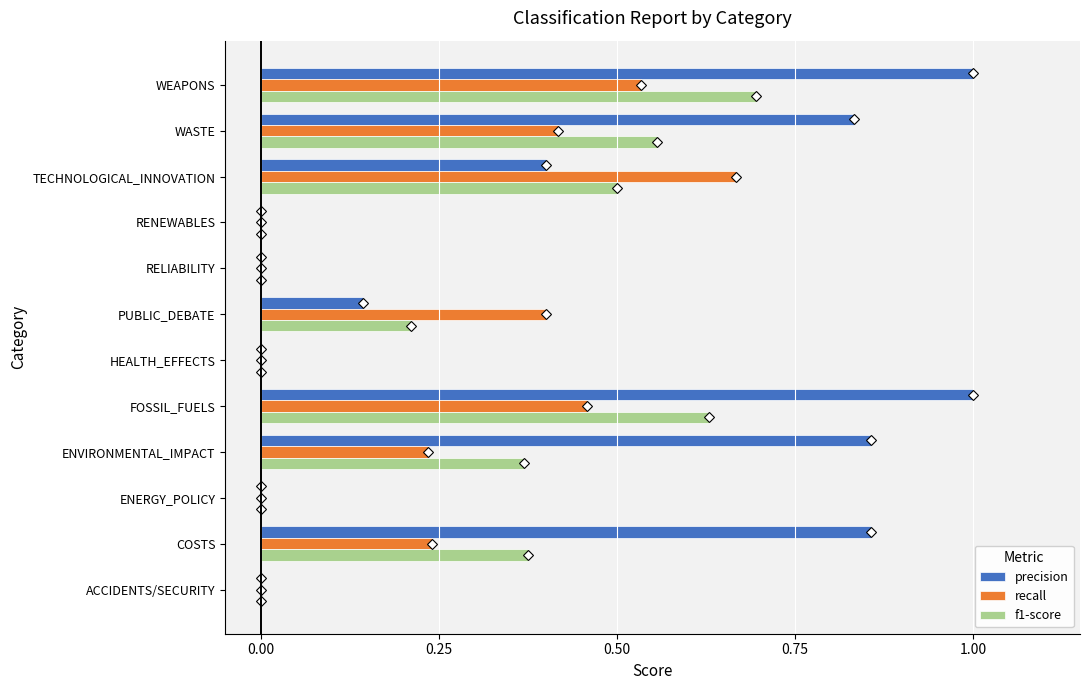

What are all the series names shown in the legend?

precision, recall, f1-score